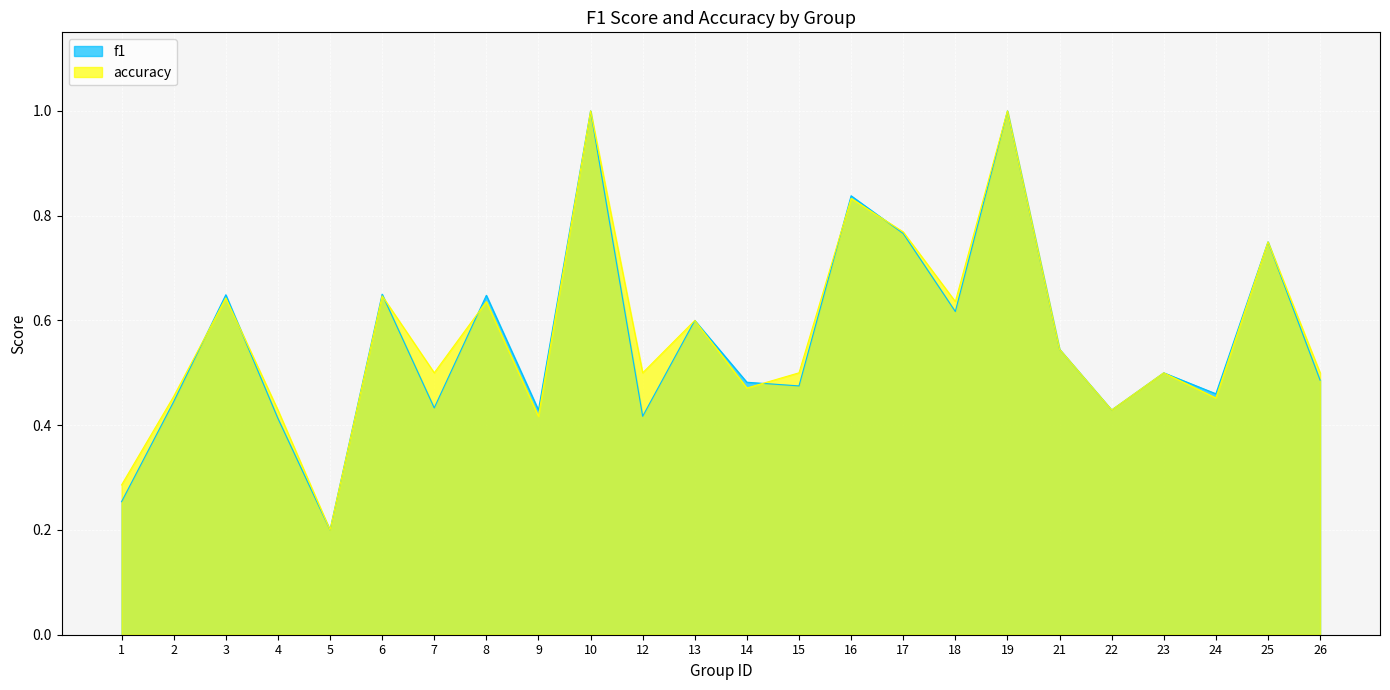

How many times do f1 and accuracy cross each other?

7